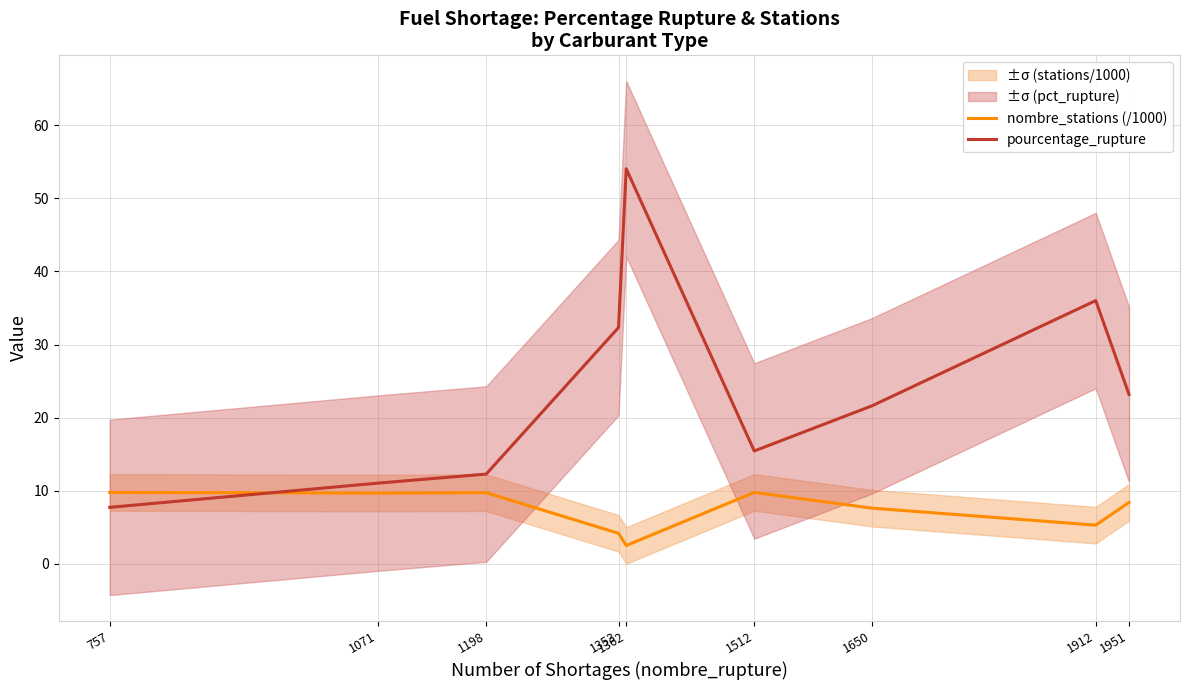

True or false: pourcentage_rupture and nombre_stations (/1000) intersect in this chart.

True